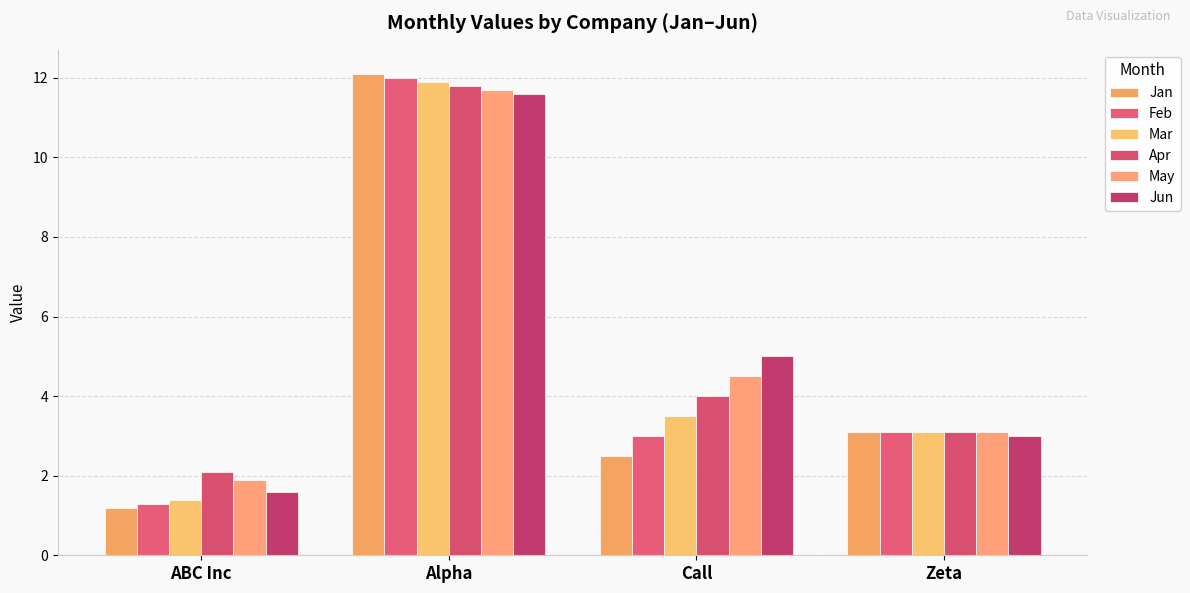

What are all the series names shown in the legend?

Jan, Feb, Mar, Apr, May, Jun